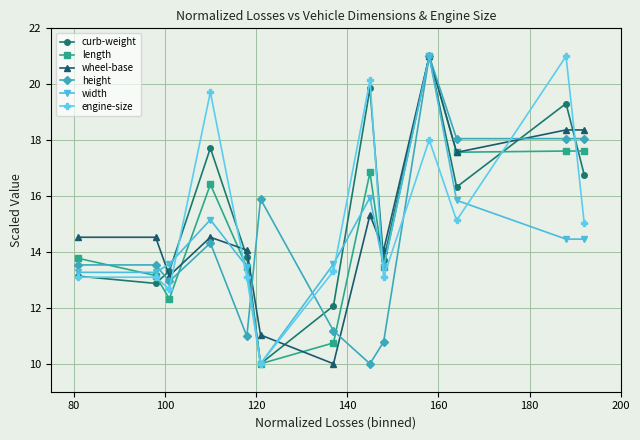

What is the maximum value for width?

21.0